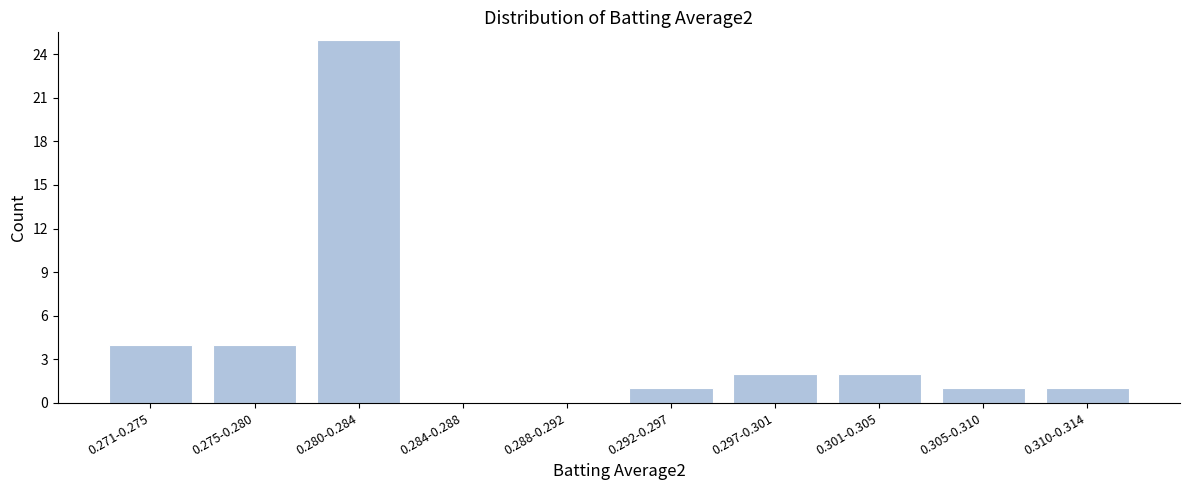

Reading left to right, list all the values displayed in this chart.

0.271-0.275=4	0.275-0.280=4	0.280-0.284=25	0.284-0.288=0	0.288-0.292=0	0.292-0.297=1	0.297-0.301=2	0.301-0.305=2	0.305-0.310=1	0.310-0.314=1